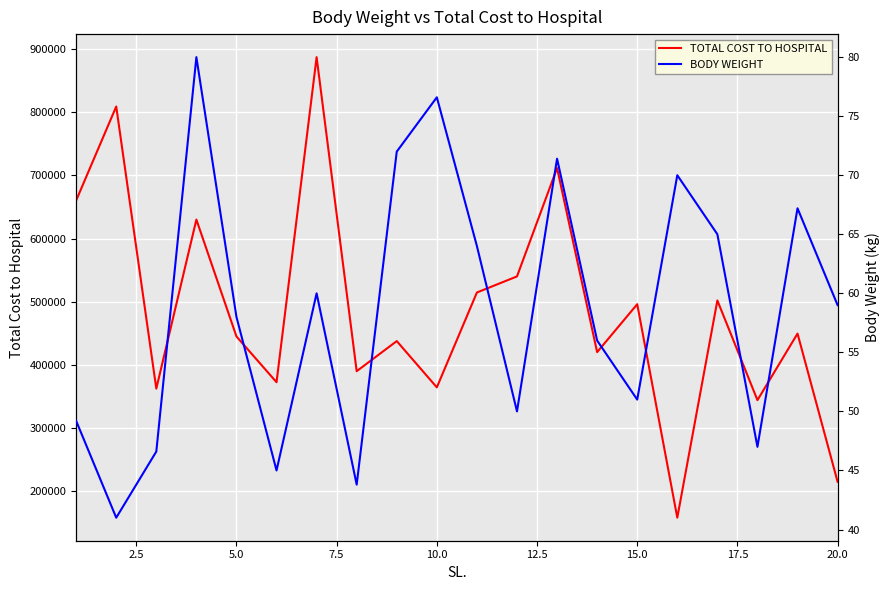

Rank the series by their maximum value, from highest to lowest.

TOTAL COST TO HOSPITAL, BODY WEIGHT